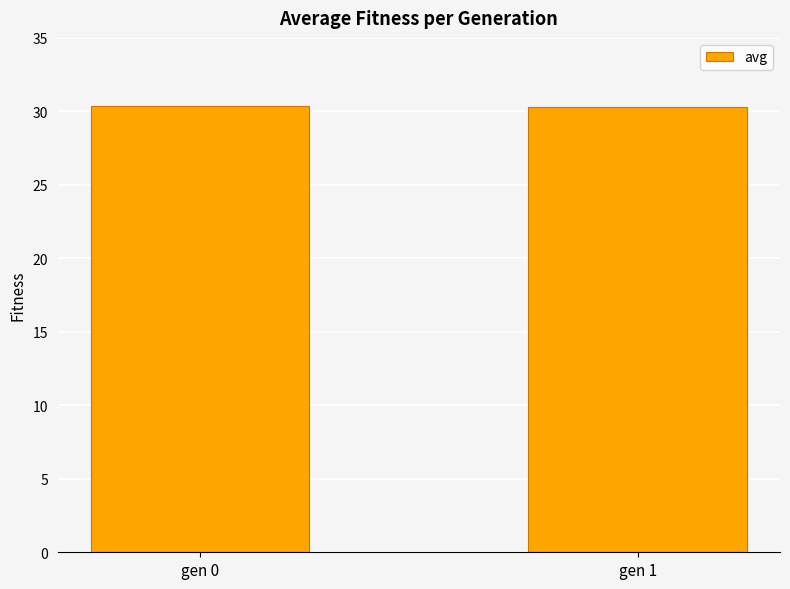

Approximately how many times larger is the value at gen 1 compared to gen 0?

1.0